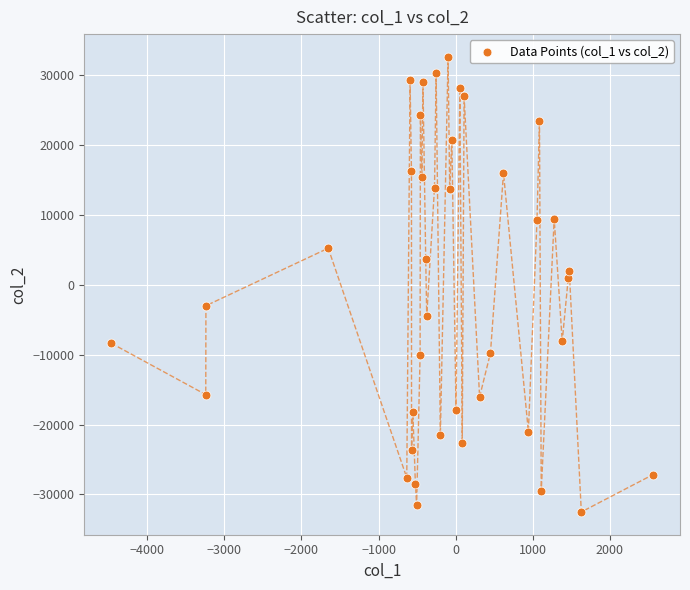

What is the range of Y values (max minus min)?

65146